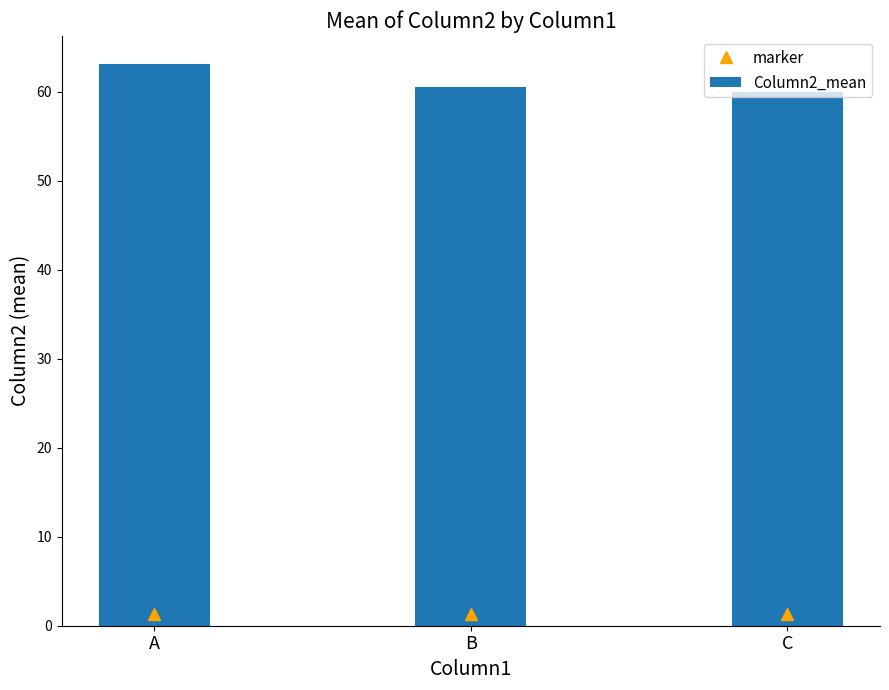

Rank the series by their average value, from highest to lowest.

Column2_mean, marker